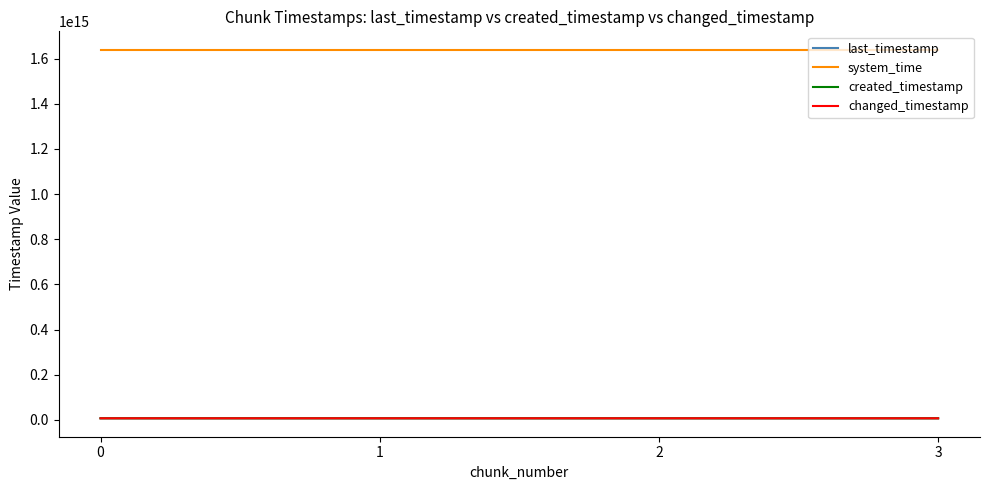

What are all the series names shown in the legend?

last_timestamp, system_time, created_timestamp, changed_timestamp